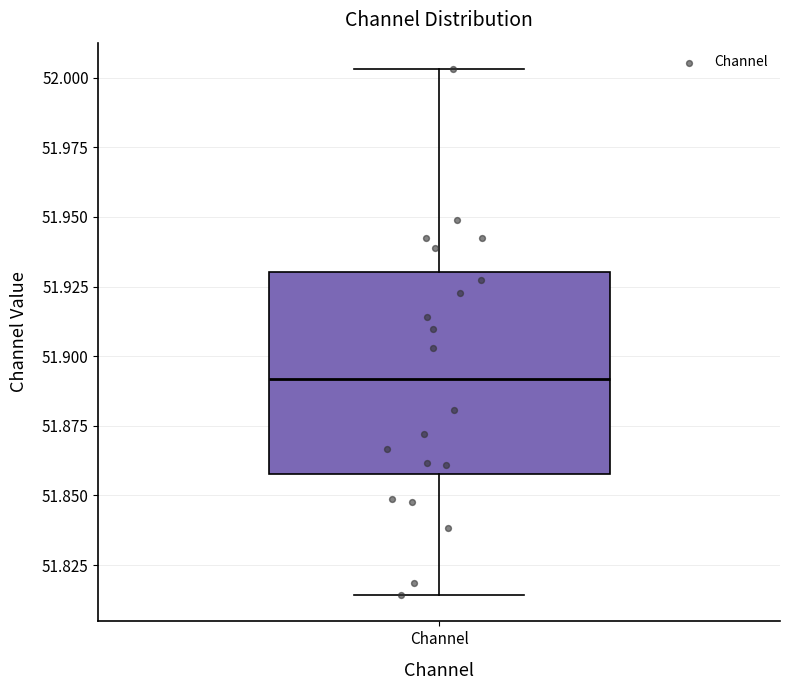

Transcribe this box plot: give where the median line is, the range the box spans, and where the two whiskers end, as read against the y-axis. The values are not printed on the chart, so give them approximately, as read against the axis.

median 51.890, box 51.860 to 51.930, whiskers 51.815 to 52.005